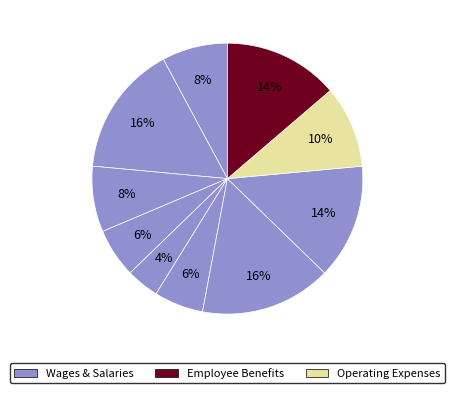

Count the number of slices in the pie.

10